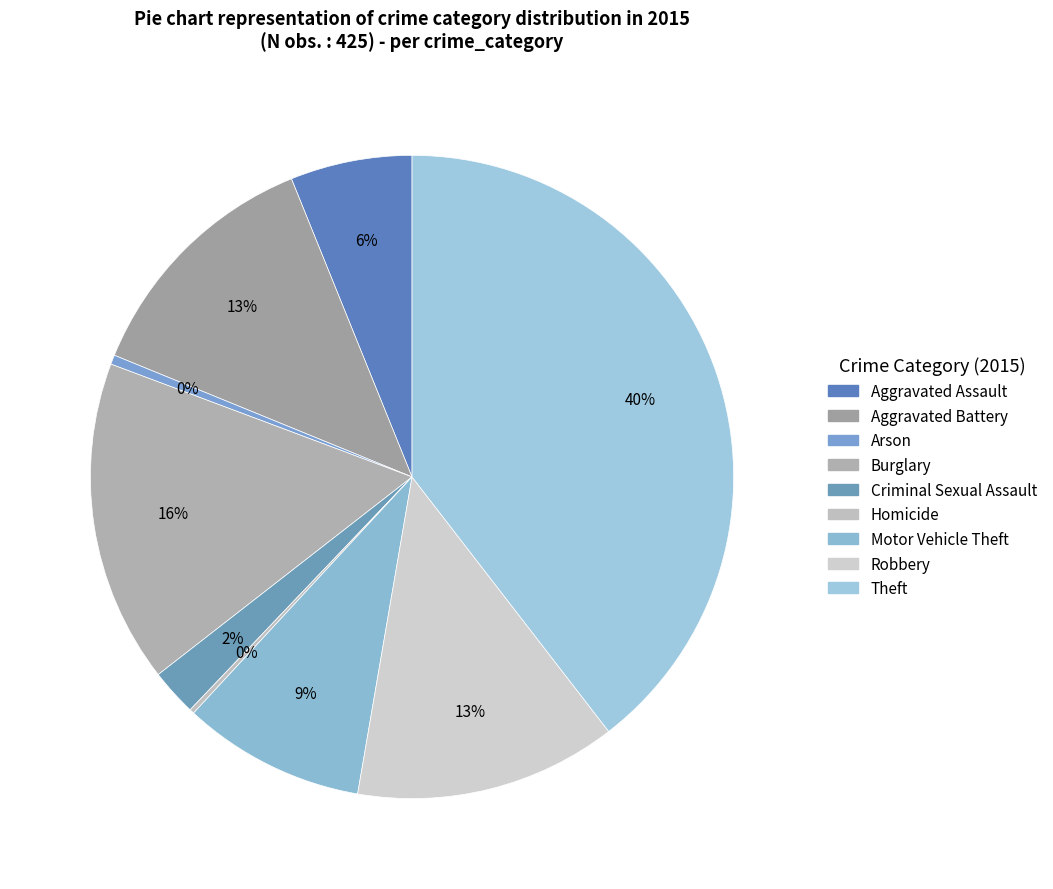

Does any single category account for the majority?

No